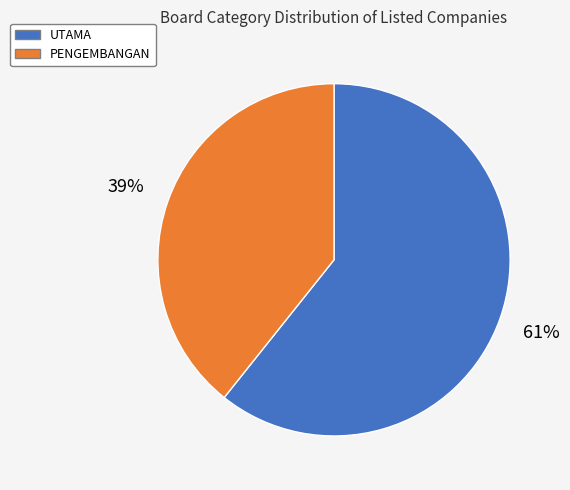

Do PENGEMBANGAN and UTAMA together represent more than half of the pie?

Yes